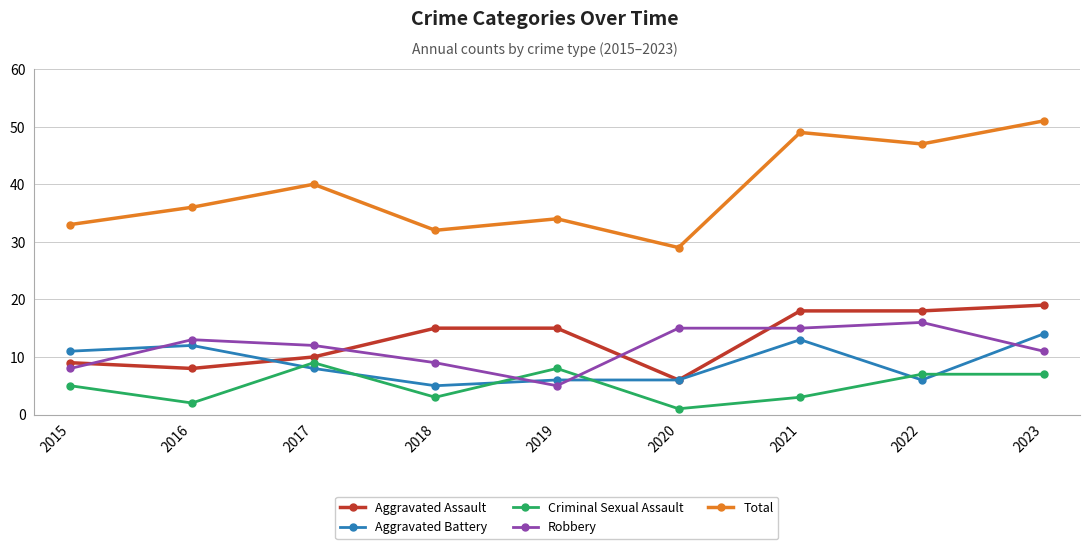

The Criminal Sexual Assault series shows 3 at 2018. True or false?

True